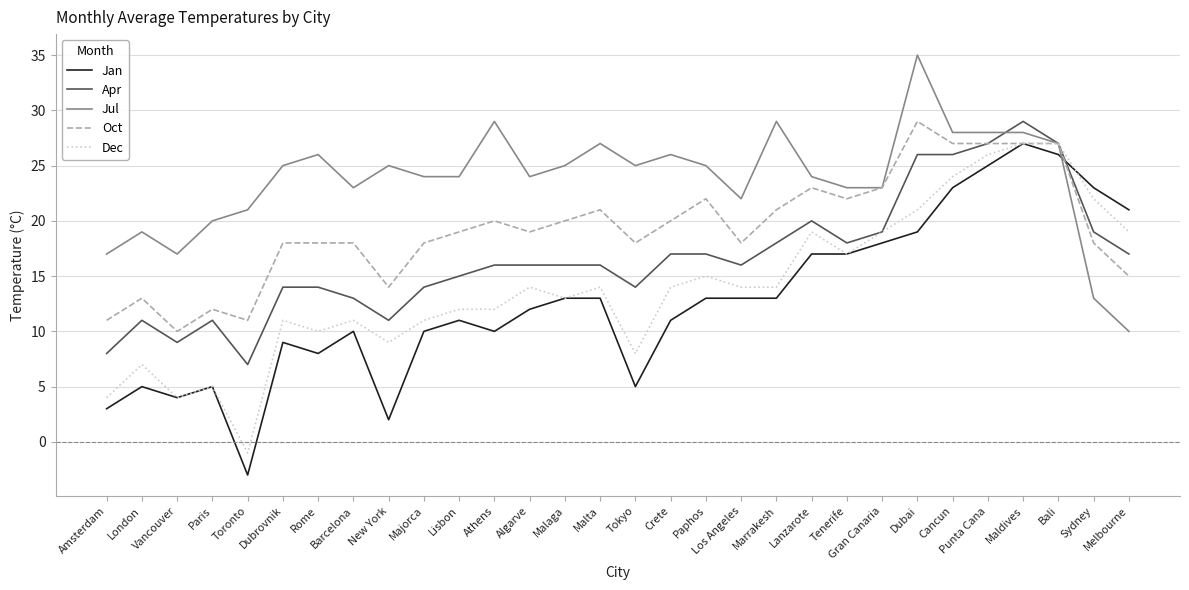

What is the maximum value shown in the chart?

35